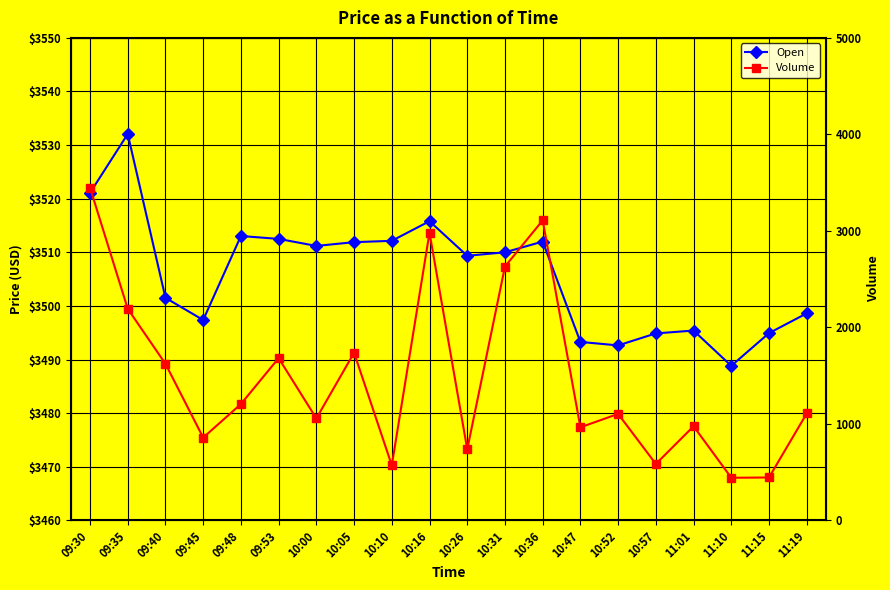

Which series has the largest total across all categories?

Open